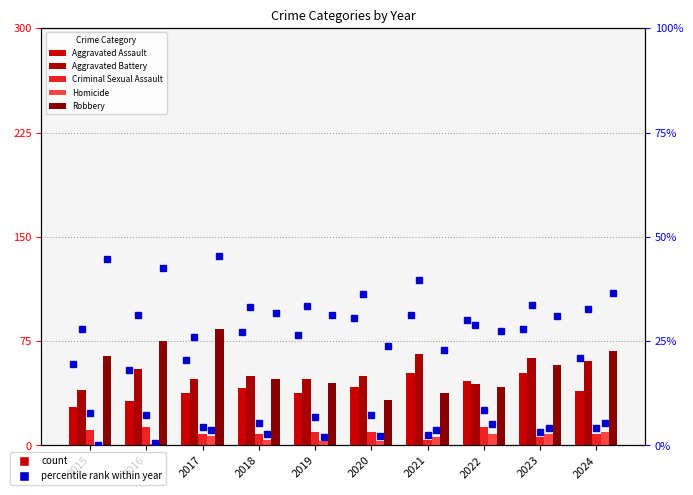

Reading left to right, extract all data points from this chart.

Aggravated Assault: 2015=28	2016=32	2017=38	2018=41	2019=38	2020=42	2021=52	2022=46	2023=52	2024=39
Aggravated Battery: 2015=40	2016=55	2017=48	2018=50	2019=48	2020=50	2021=66	2022=44	2023=63	2024=61
Criminal Sexual Assault: 2015=11	2016=13	2017=8	2018=8	2019=10	2020=10	2021=4	2022=13	2023=6	2024=8
Homicide: 2015=0	2016=1	2017=7	2018=4	2019=3	2020=3	2021=6	2022=8	2023=8	2024=10
Robbery: 2015=64	2016=75	2017=84	2018=48	2019=45	2020=33	2021=38	2022=42	2023=58	2024=68